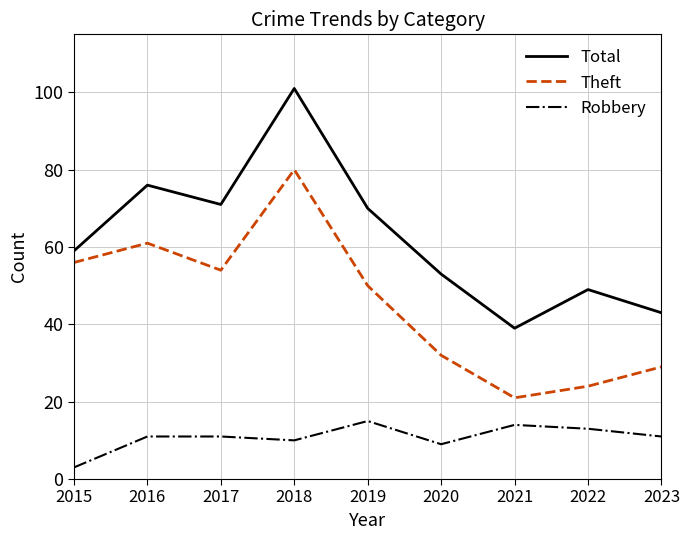

Which series has the widest spread of values?

Total